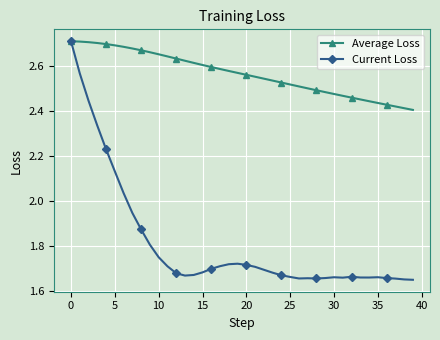

List the series in order of their overall mean, lowest first.

Current Loss, Average Loss